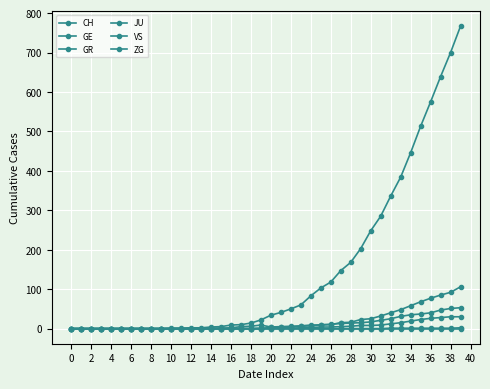

How many values in the GR series are below 1?

19